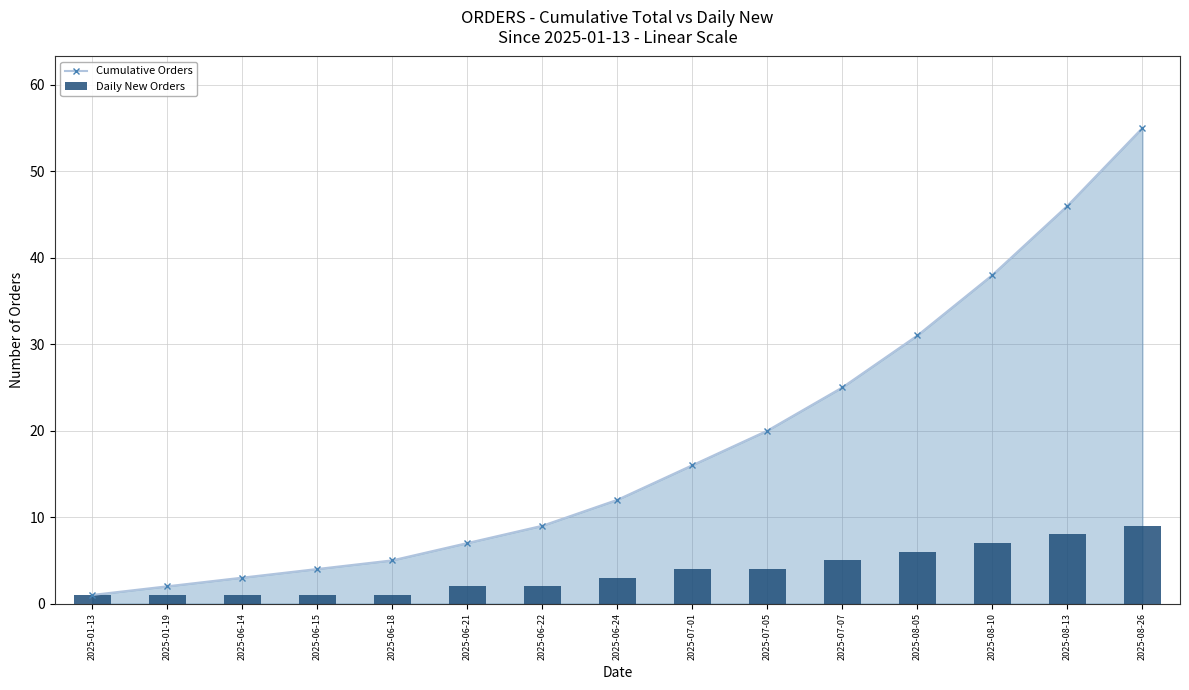

What is the greatest value displayed?

55